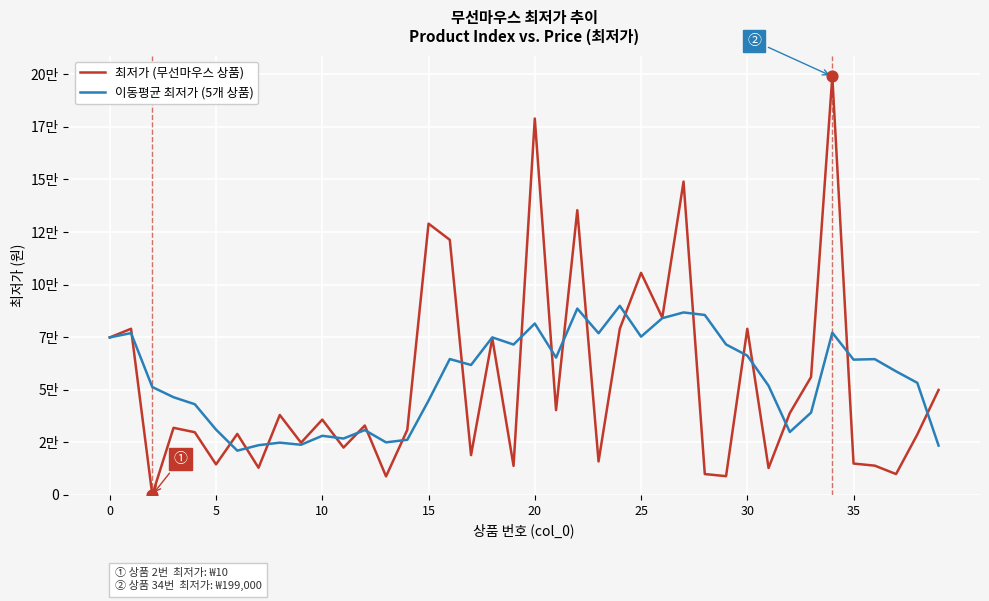

Is this an area chart (filled region under the line)?

No